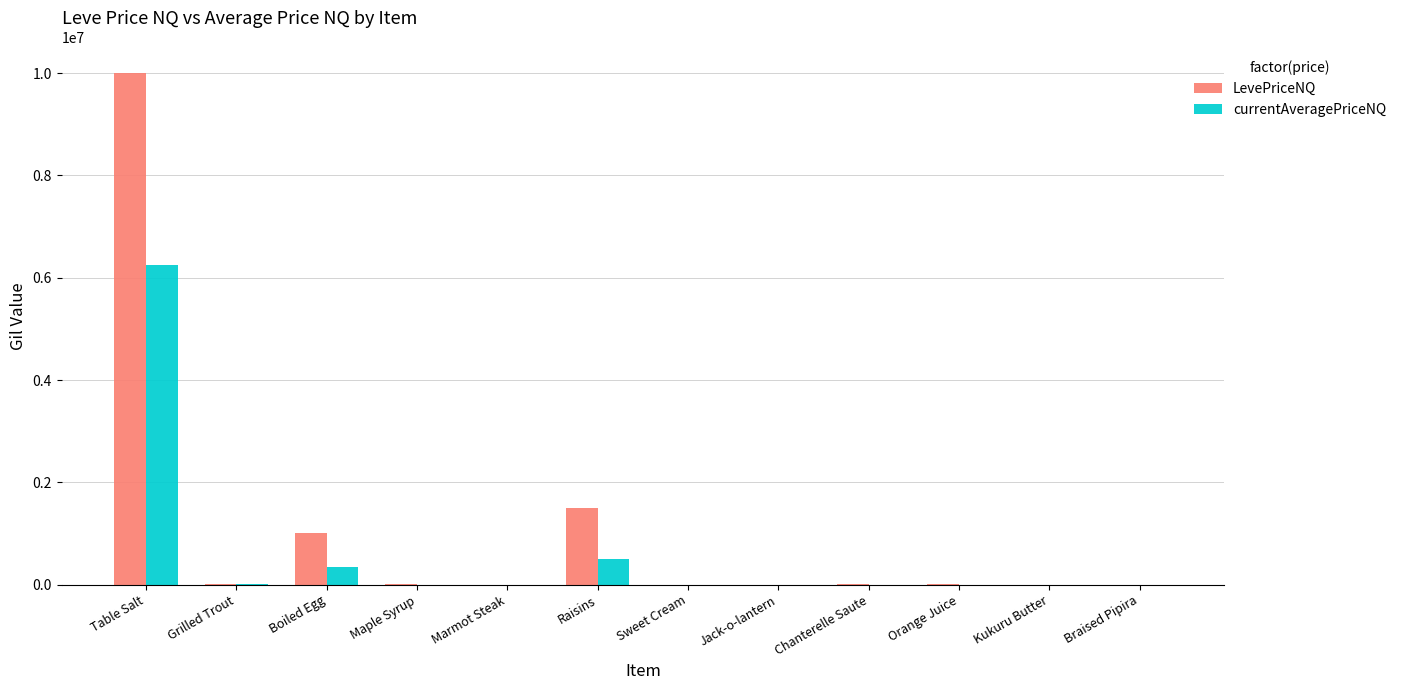

What is the maximum value for currentAveragePriceNQ?

6250412.0